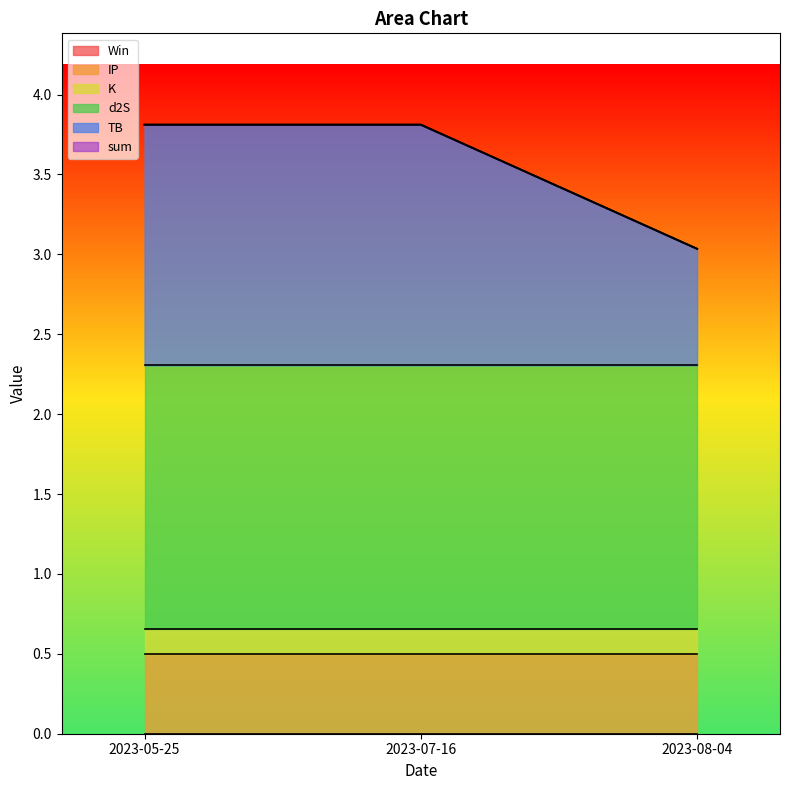

What is the sum of the d2S values at 2023-08-04 and 2023-05-25?

3.3